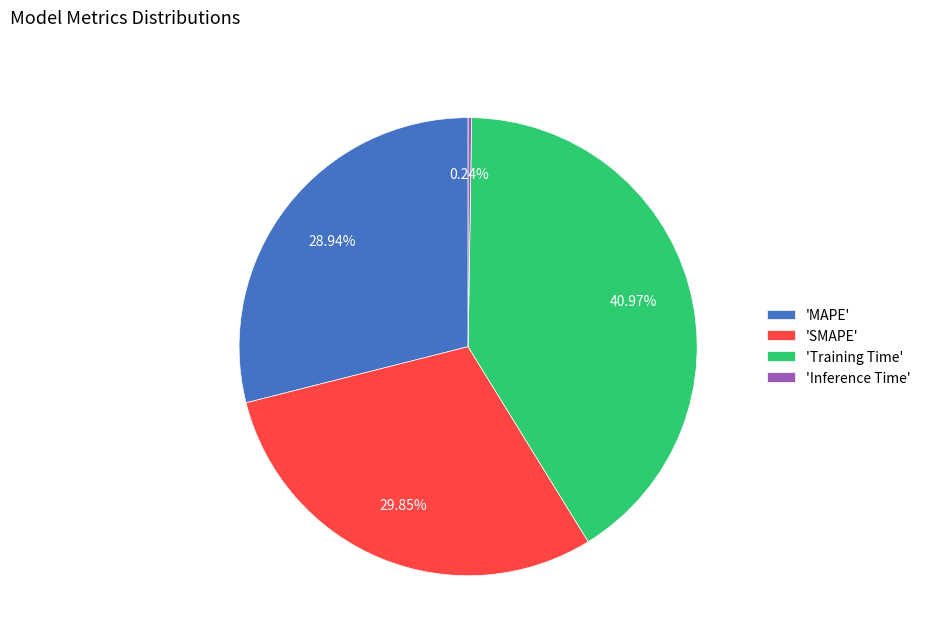

Which category has the biggest portion of the pie?

'Training Time'